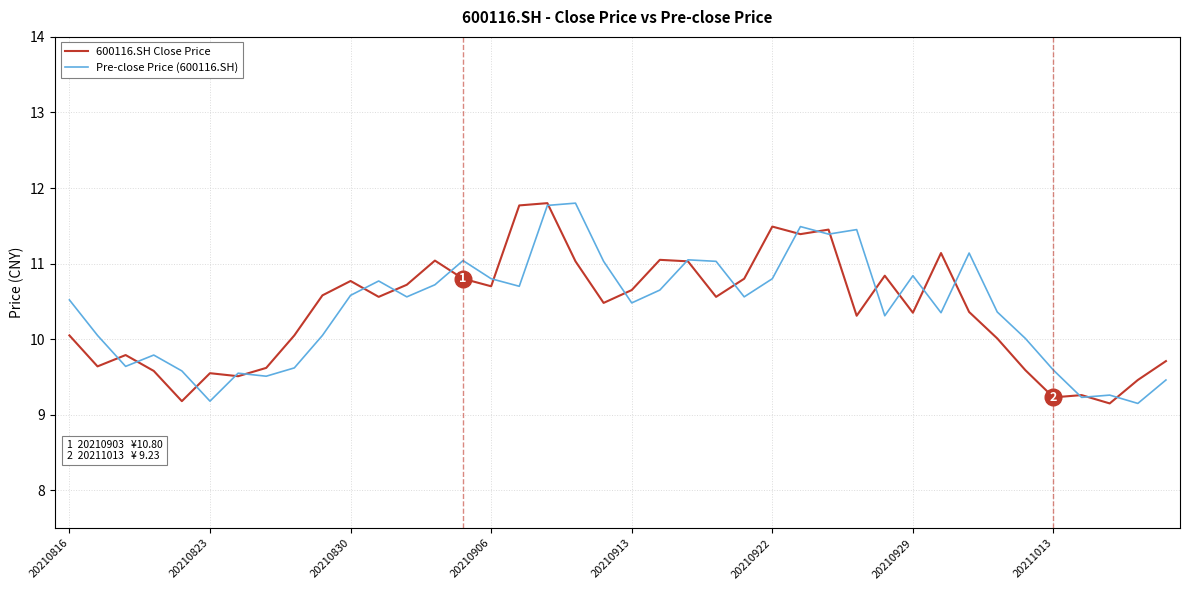

What is the minimum value shown in the chart?

9.2